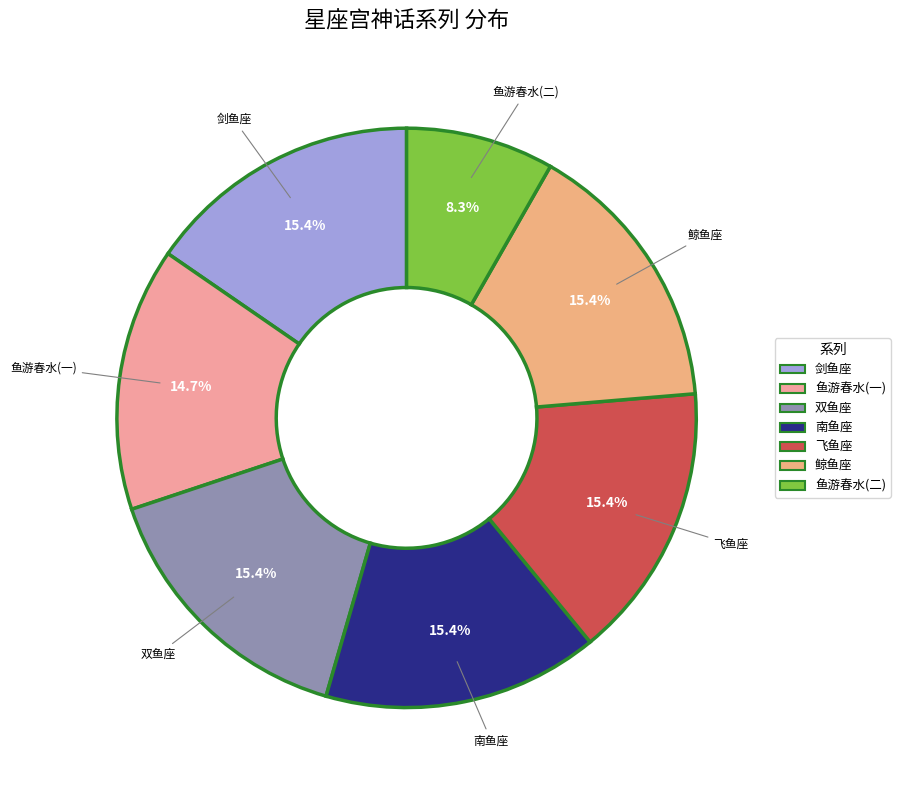

How many slices are in this pie chart?

7